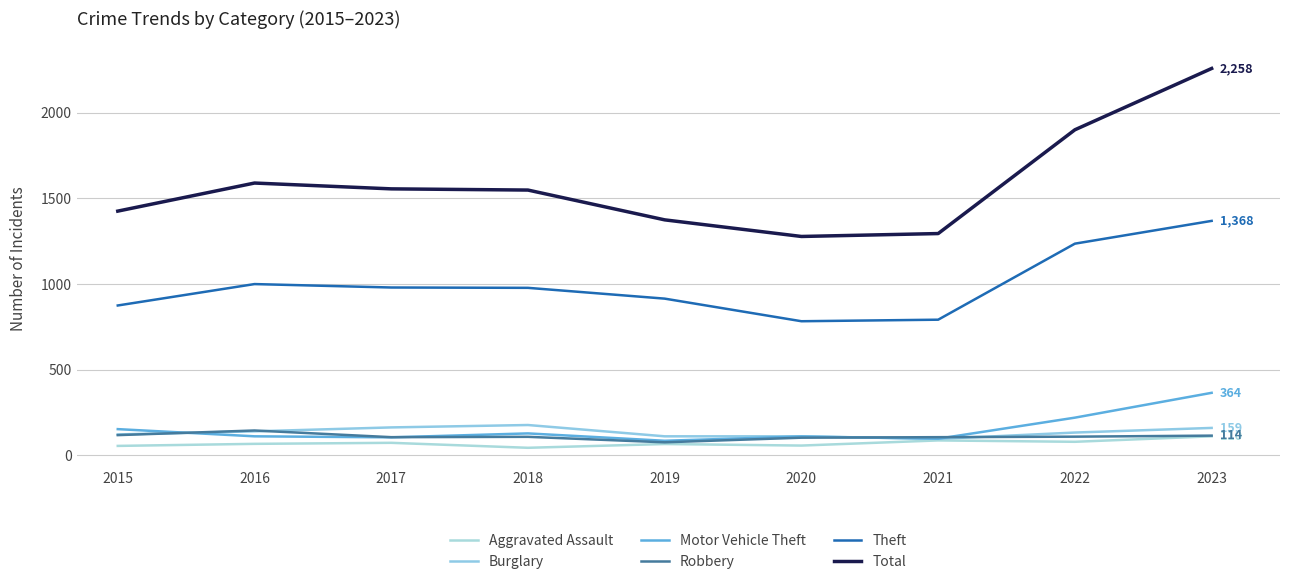

True or false: Motor Vehicle Theft has a value of 148 at 2019.

False